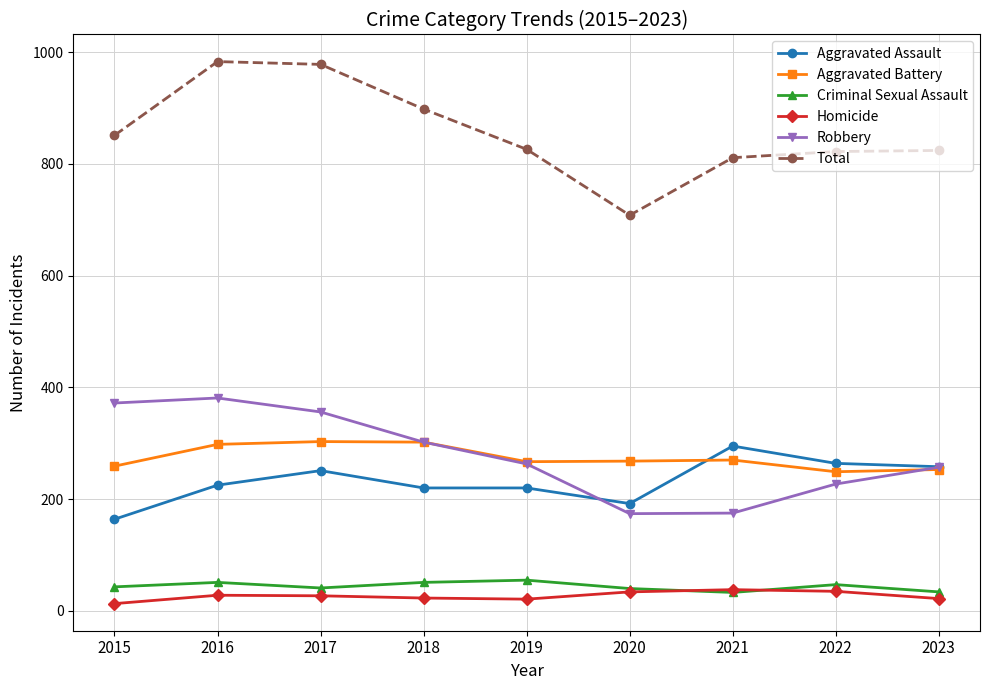

Where is the first local maximum for Robbery?

2016